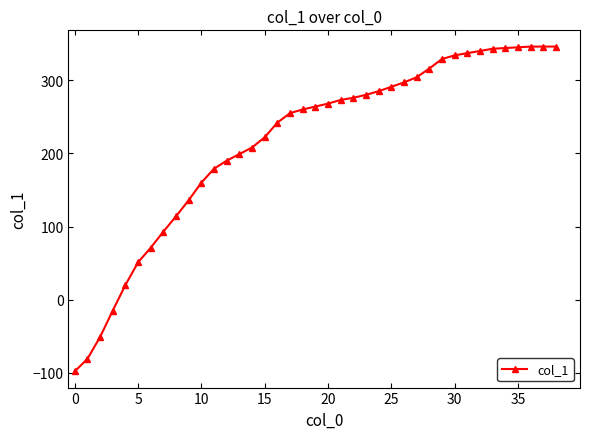

What is the sum of all values?

8419